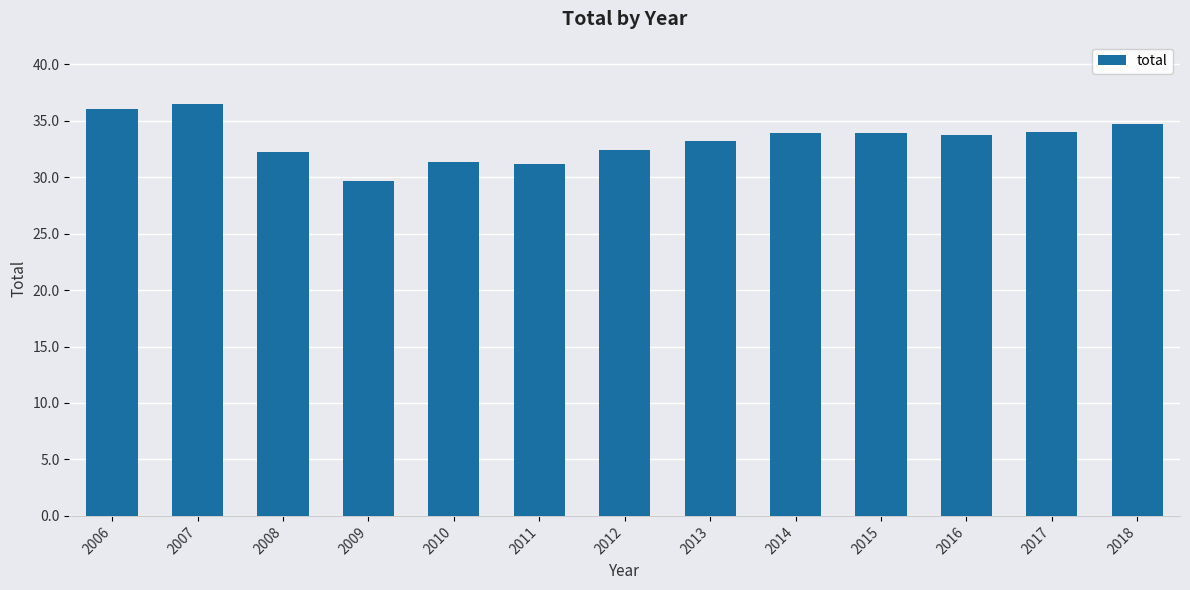

Does the chart contain stacked bars?

No